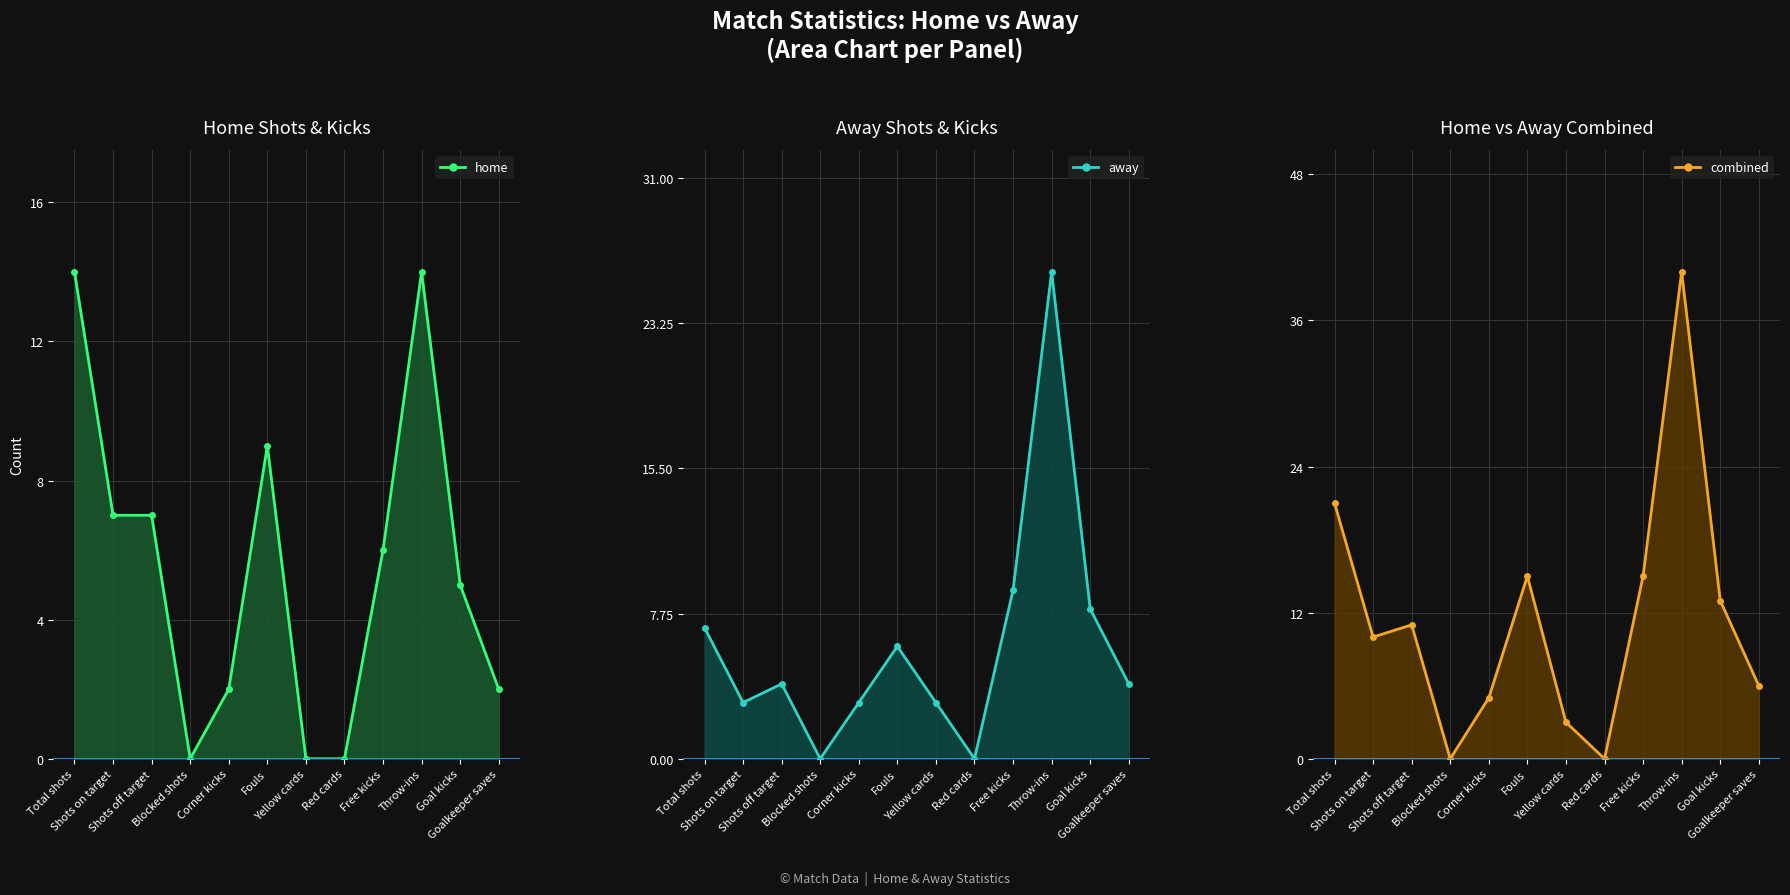

How many values in the home_line series are below 6?

6